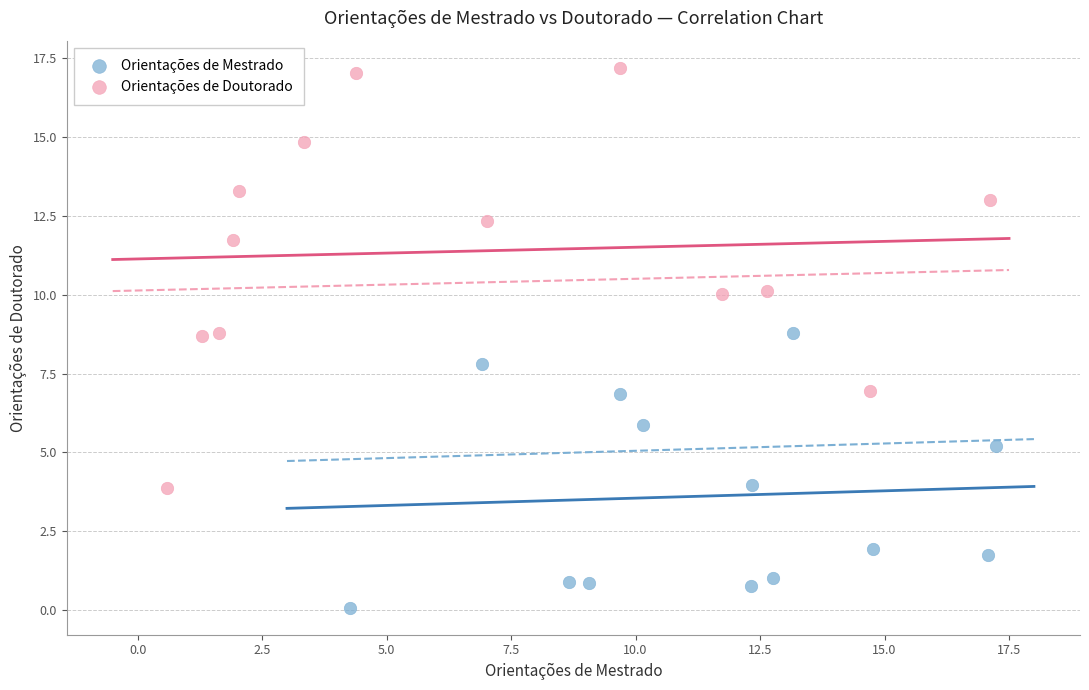

Which series contains the highest Y value?

Orientações de Doutorado